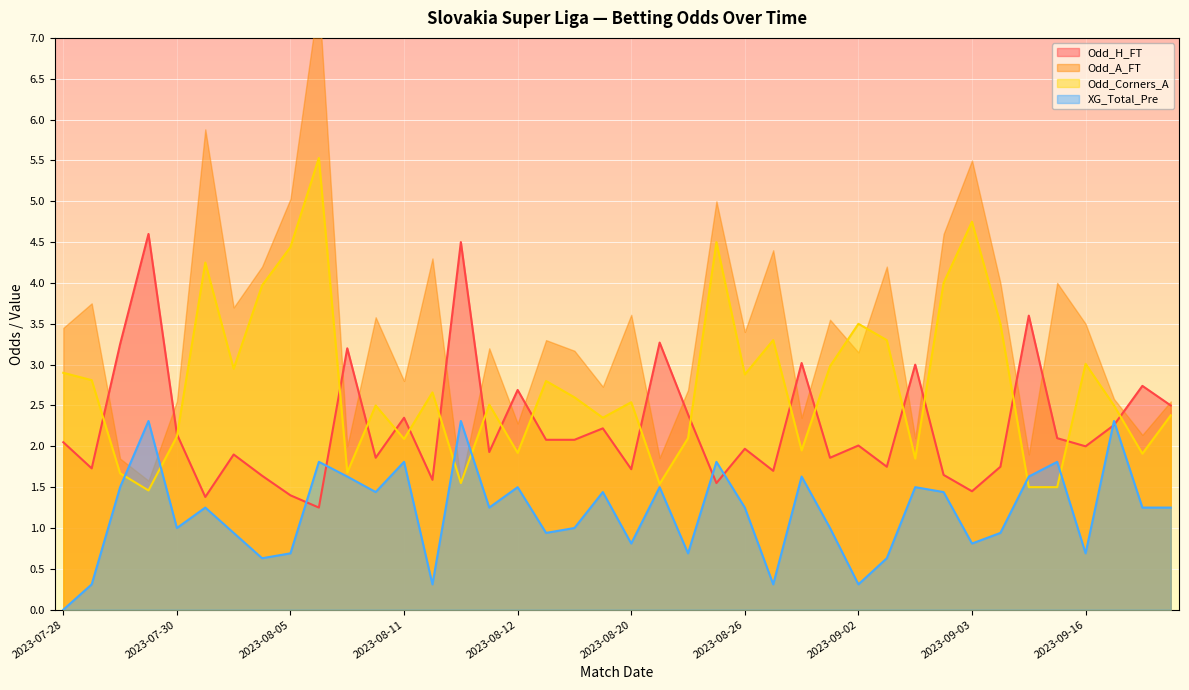

Which category has the lowest value in the XG_Total_Pre series?

2023-07-28